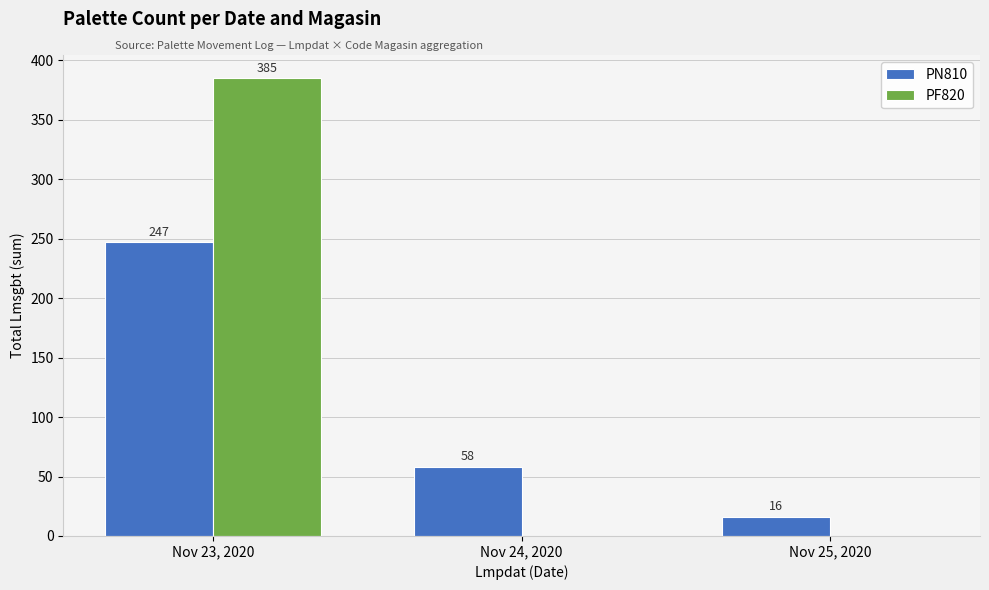

What value does the PF820 series have at Nov 23, 2020?

385